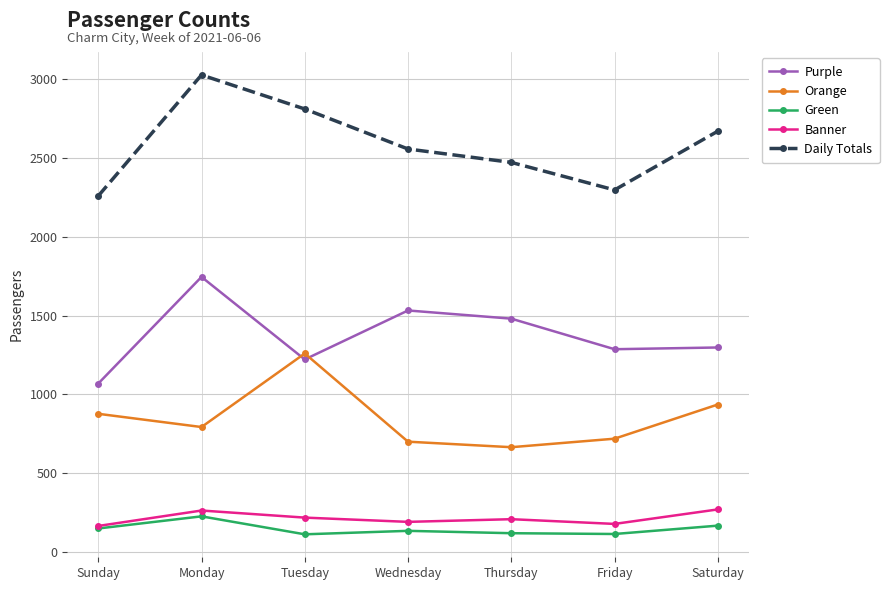

What is the sum of all Purple values?

9636